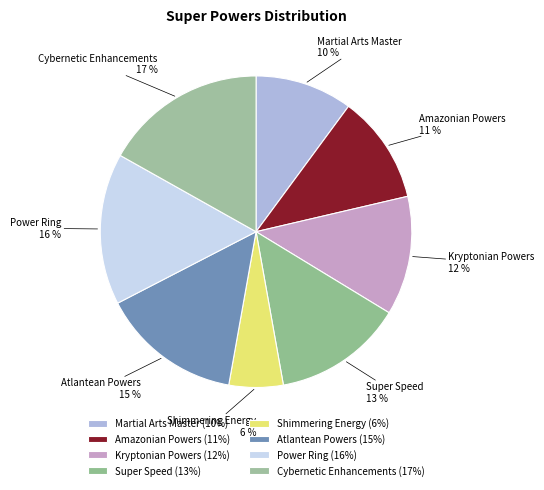

True or false: Martial Arts Master accounts for 18% of the total.

False